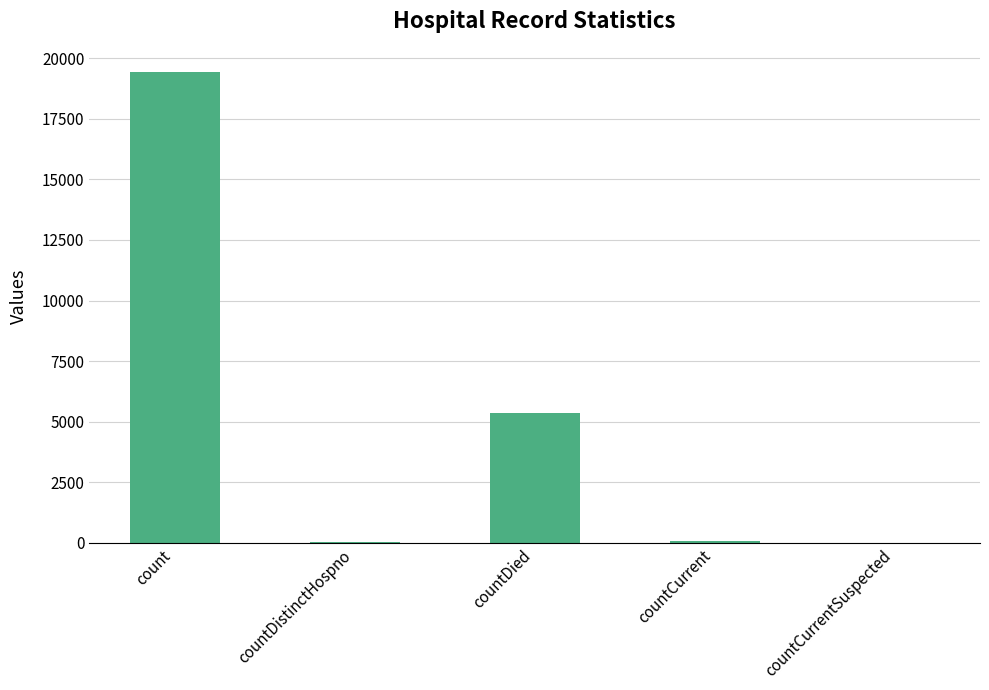

At which label is the value closest to 9710?

countDied